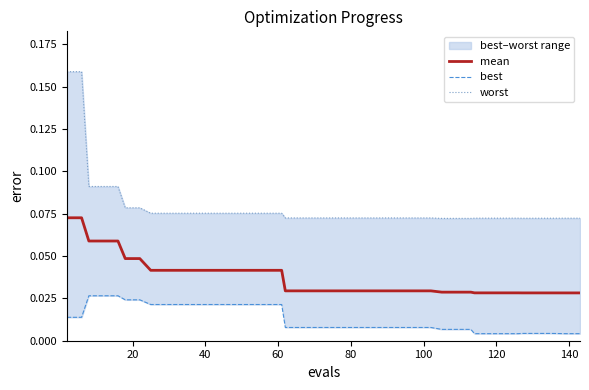

Is this an area chart (filled region under the line)?

No